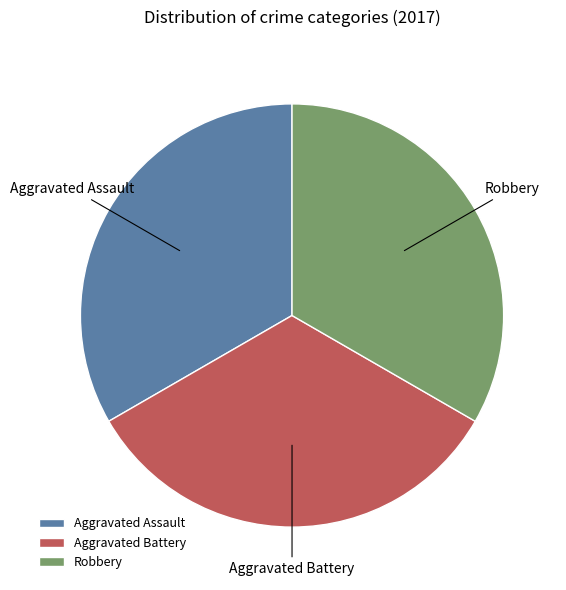

True or false: Aggravated Assault accounts for 33% of the total.

True